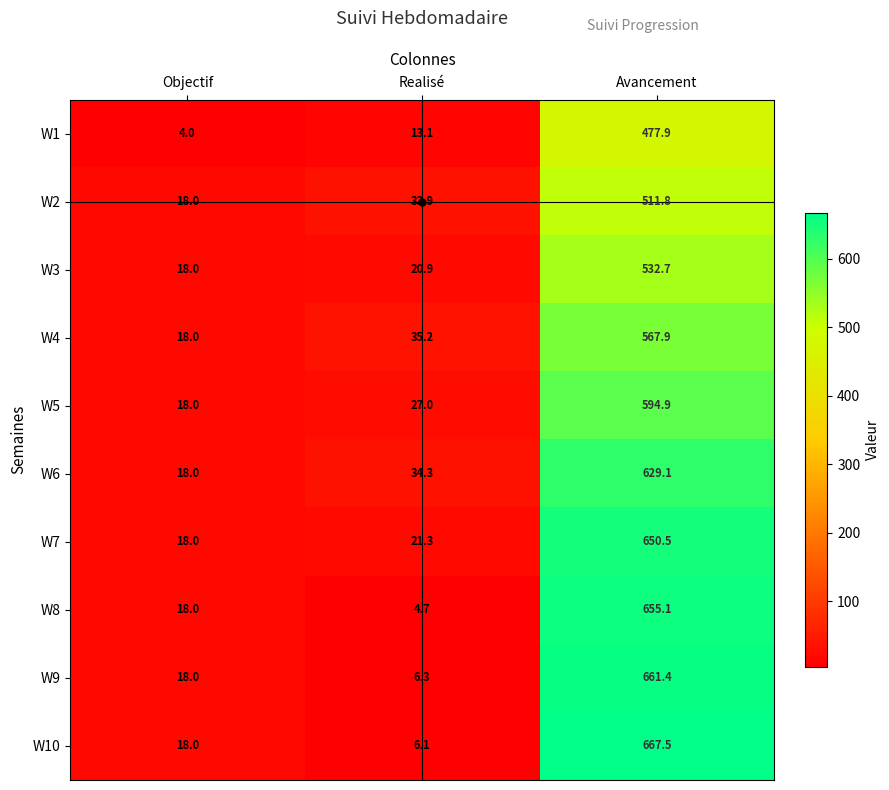

How many series are shown in this chart?

10